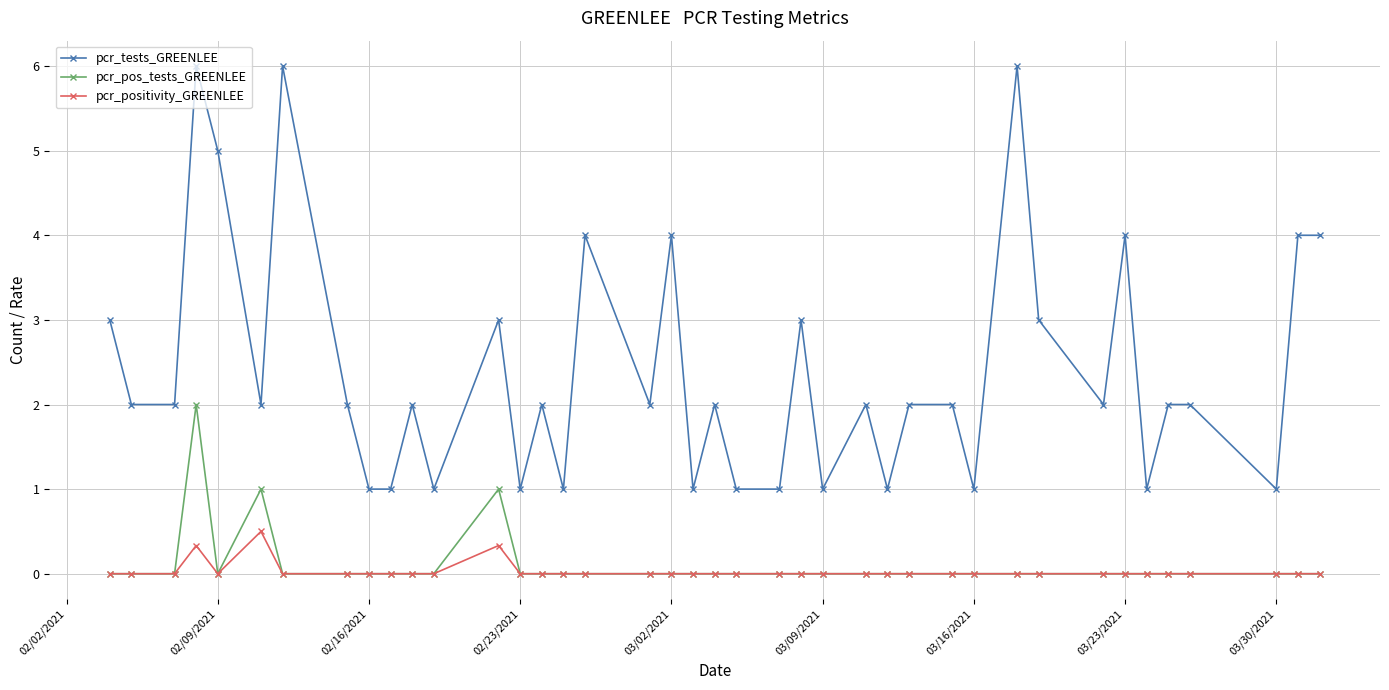

List the series in order of their peak value, lowest first.

pcr_positivity_GREENLEE, pcr_pos_tests_GREENLEE, pcr_tests_GREENLEE